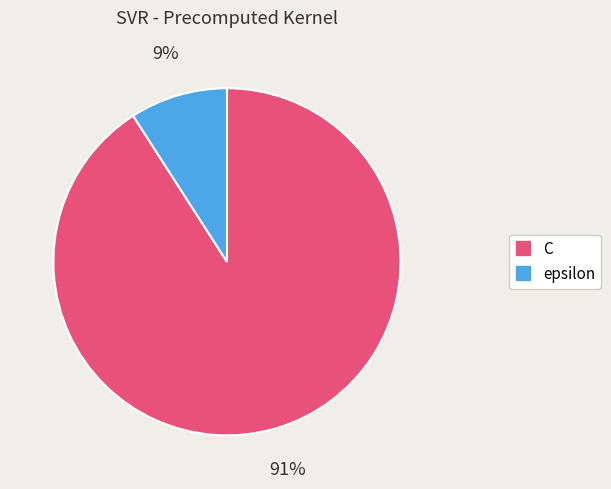

True or false: C accounts for 99% of the total.

False